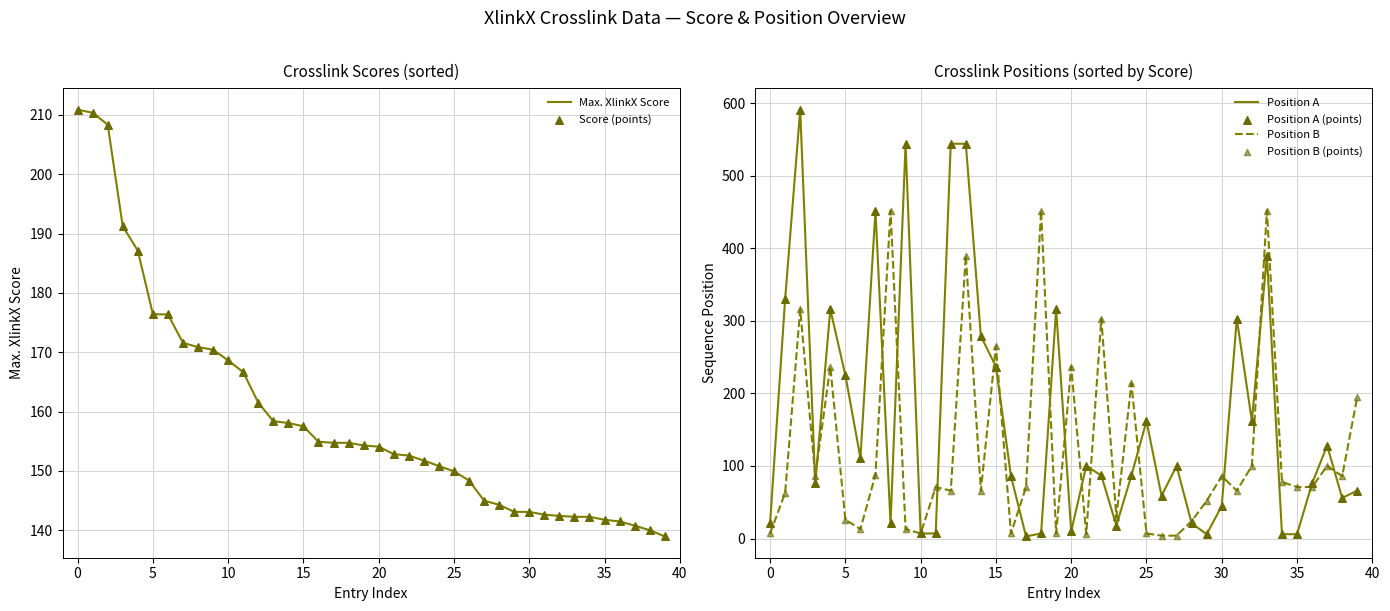

Is the value of Max. XlinkX Score at 30 greater than the value of Position A at 13?

No